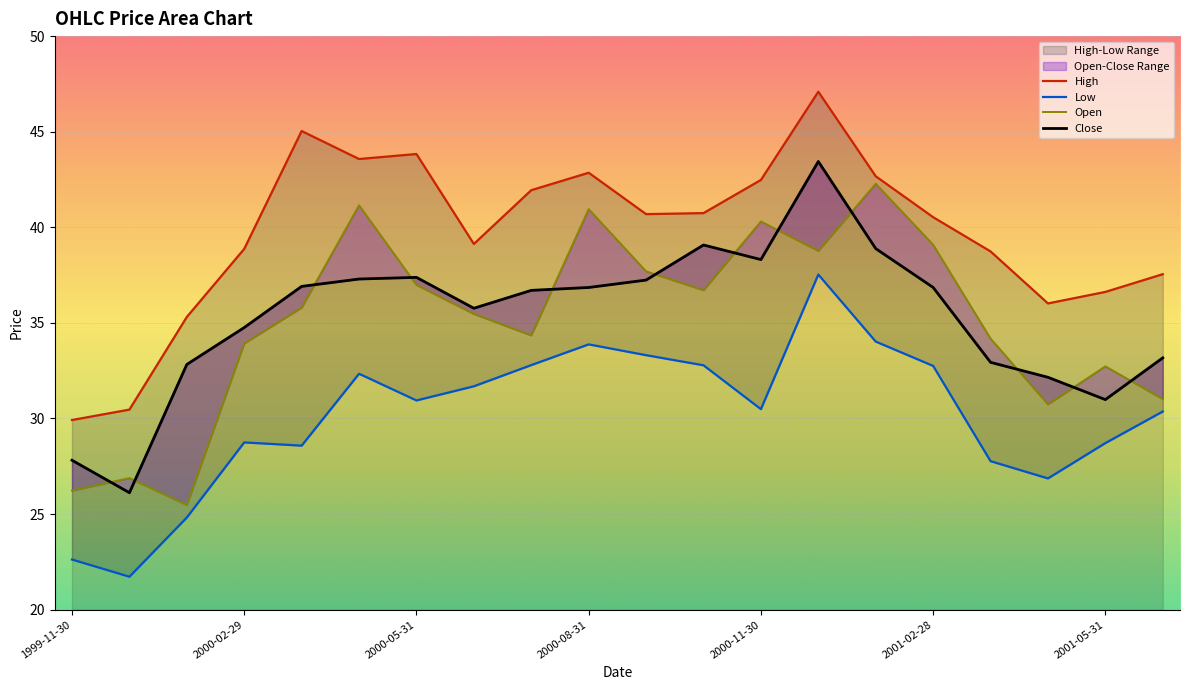

Reading right to left, extract all data points from this chart.

Open: 2001-06-30=31.0	2001-05-31=32.7	2001-04-30=30.7	2001-03-31=34.2	2001-02-28=39.1	2001-01-31=42.3	2000-12-31=38.8	2000-11-30=40.3	2000-10-31=36.7	2000-09-30=37.7	2000-08-31=41.0	2000-07-31=34.3	2000-06-30=35.5	2000-05-31=37.0	2000-04-30=41.1	2000-03-31=35.8	2000-02-29=33.9	2000-01-31=25.5	1999-12-31=26.9	1999-11-30=26.2
High: 2001-06-30=37.5	2001-05-31=36.6	2001-04-30=36.0	2001-03-31=38.7	2001-02-28=40.5	2001-01-31=42.7	2000-12-31=47.1	2000-11-30=42.5	2000-10-31=40.7	2000-09-30=40.7	2000-08-31=42.9	2000-07-31=41.9	2000-06-30=39.1	2000-05-31=43.8	2000-04-30=43.6	2000-03-31=45.0	2000-02-29=38.9	2000-01-31=35.3	1999-12-31=30.5	1999-11-30=29.9
Low: 2001-06-30=30.4	2001-05-31=28.7	2001-04-30=26.9	2001-03-31=27.8	2001-02-28=32.8	2001-01-31=34.0	2000-12-31=37.5	2000-11-30=30.5	2000-10-31=32.8	2000-09-30=33.3	2000-08-31=33.9	2000-07-31=32.8	2000-06-30=31.7	2000-05-31=30.9	2000-04-30=32.3	2000-03-31=28.6	2000-02-29=28.7	2000-01-31=24.8	1999-12-31=21.7	1999-11-30=22.6
Close: 2001-06-30=33.2	2001-05-31=31.0	2001-04-30=32.2	2001-03-31=32.9	2001-02-28=36.9	2001-01-31=38.9	2000-12-31=43.4	2000-11-30=38.3	2000-10-31=39.1	2000-09-30=37.2	2000-08-31=36.9	2000-07-31=36.7	2000-06-30=35.8	2000-05-31=37.4	2000-04-30=37.3	2000-03-31=36.9	2000-02-29=34.8	2000-01-31=32.8	1999-12-31=26.1	1999-11-30=27.8